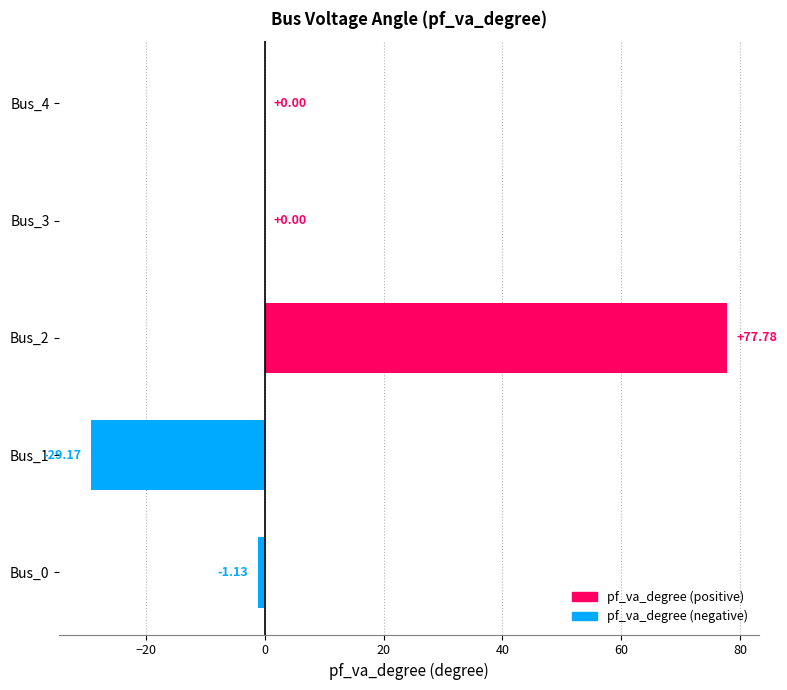

What is the sum of all values?

47.5